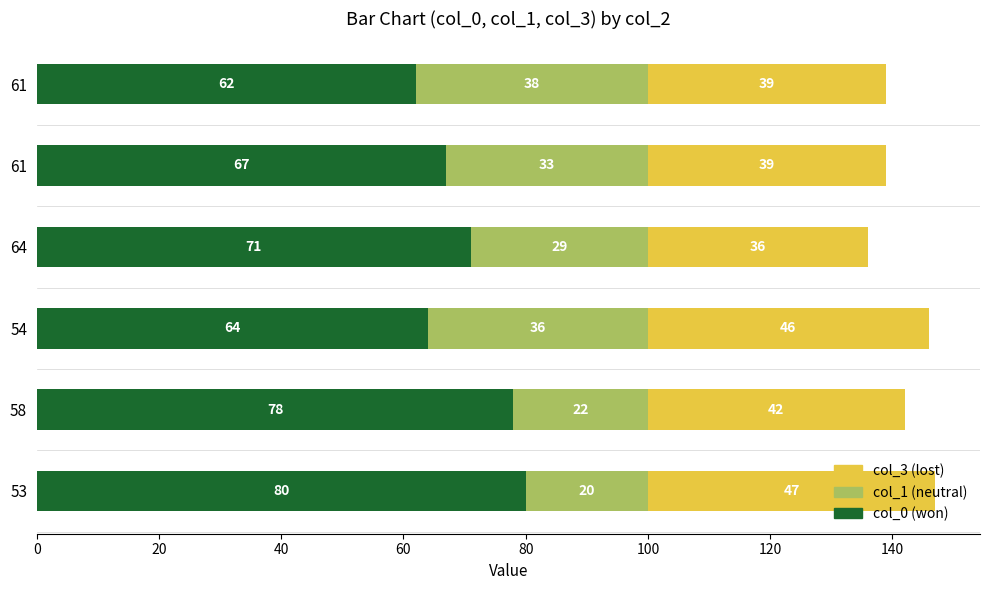

How many categories are shown in the chart?

6